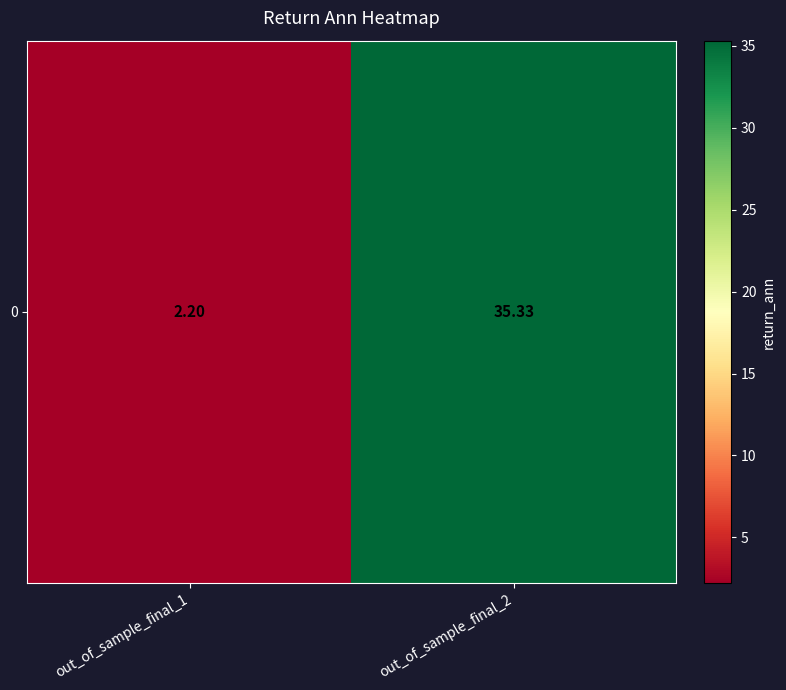

What is the ratio of the value at out_of_sample_final_1 to the value at out_of_sample_final_2?

0.1